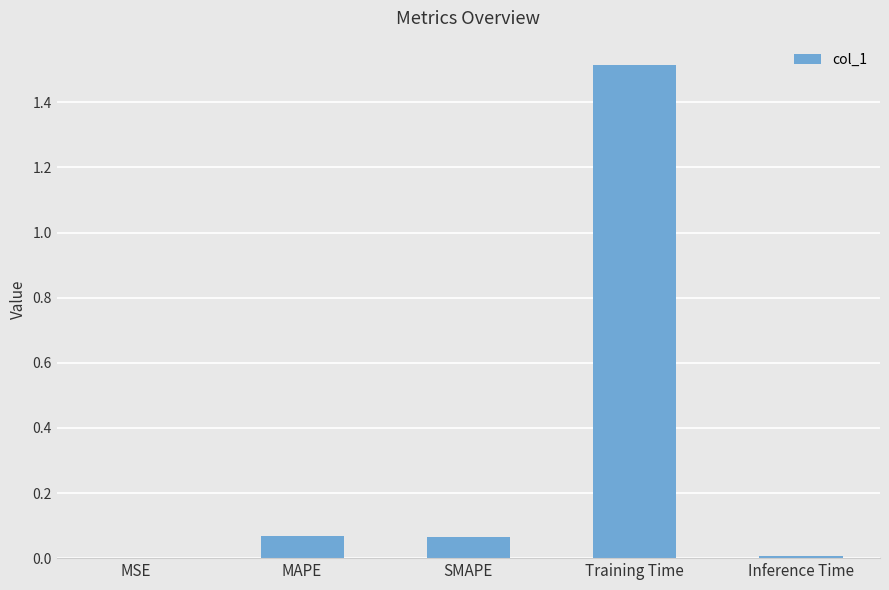

The chart shows a value of 1.5 at Training Time. True or false?

True